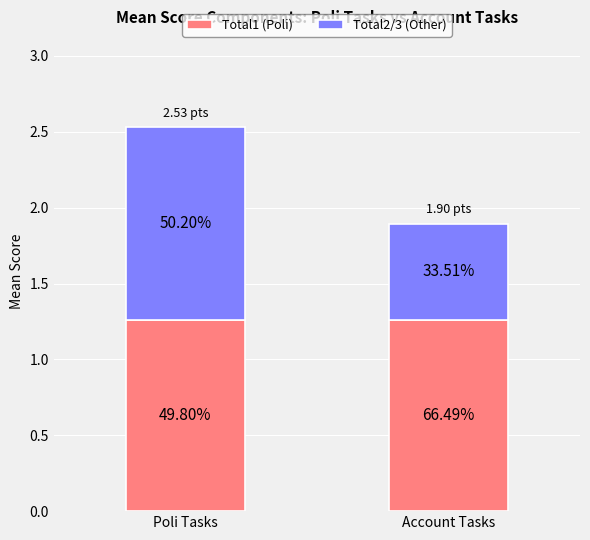

What is the highest value of the Total1 (Poli) series?

1.3